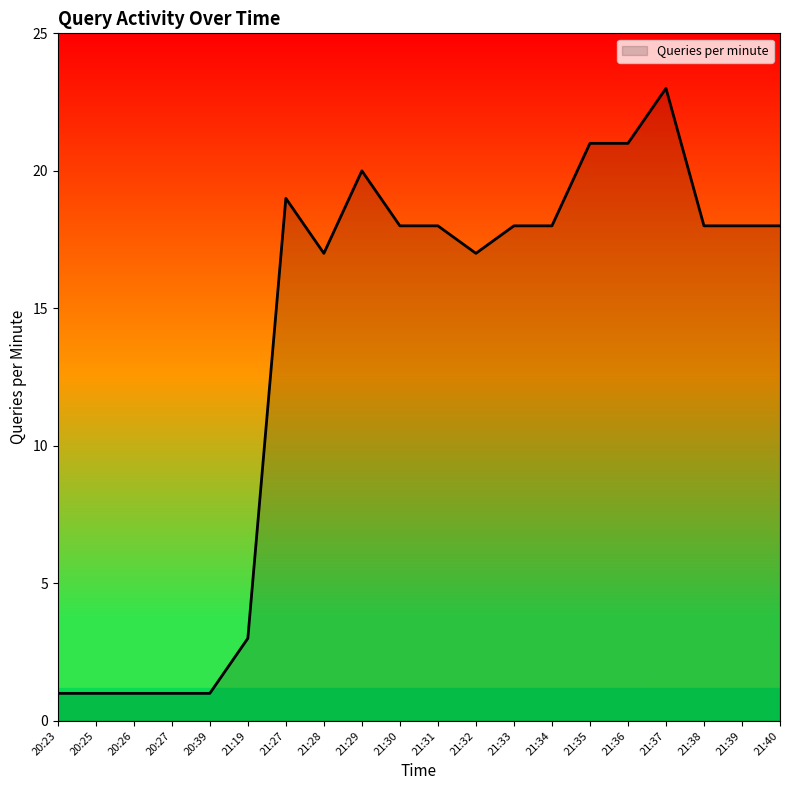

Which category has the highest value across all series?

21:37